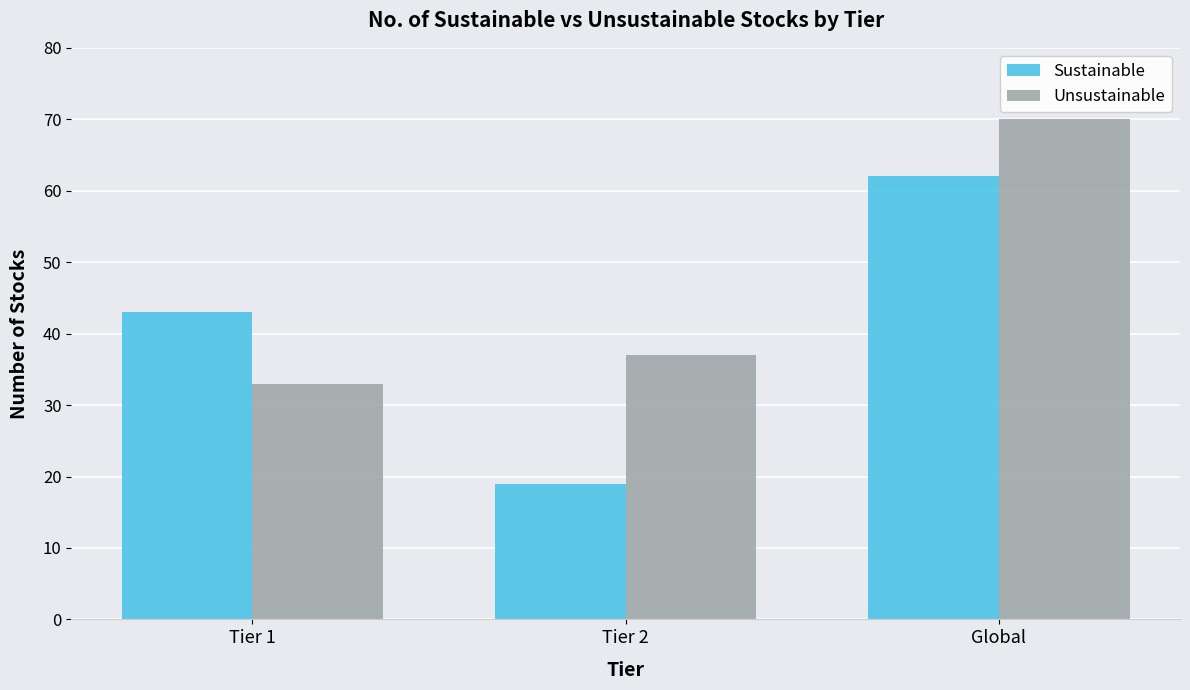

Rank the series by their maximum value, from lowest to highest.

Sustainable, Unsustainable